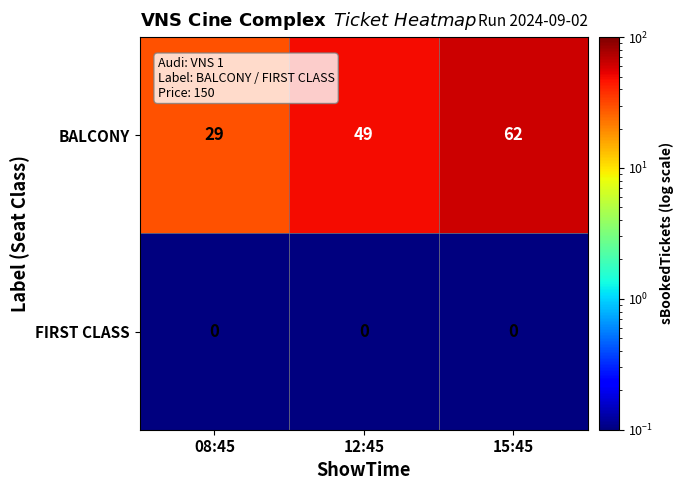

What is the average value of the BALCONY series?

47